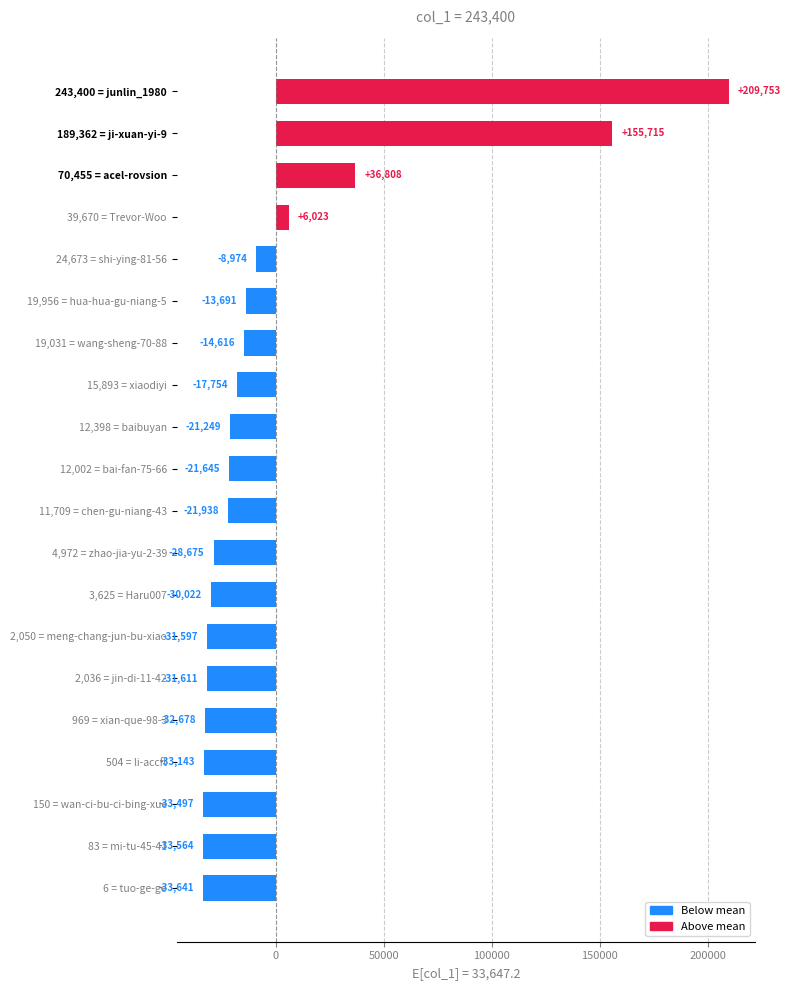

How many values are below zero?

16